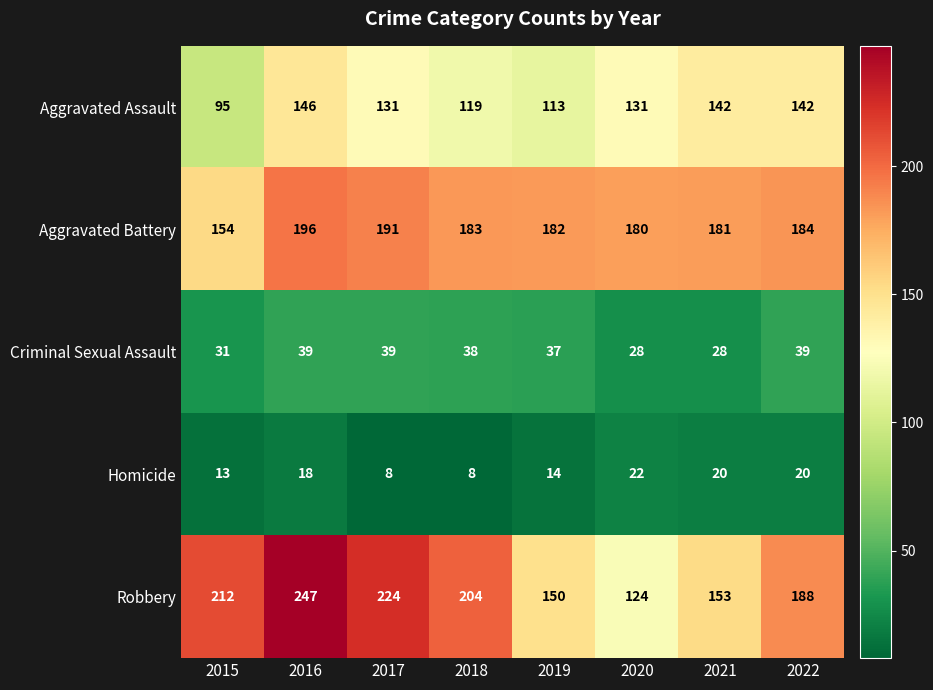

What is the difference between the maximum and minimum values in the Aggravated Assault series?

51